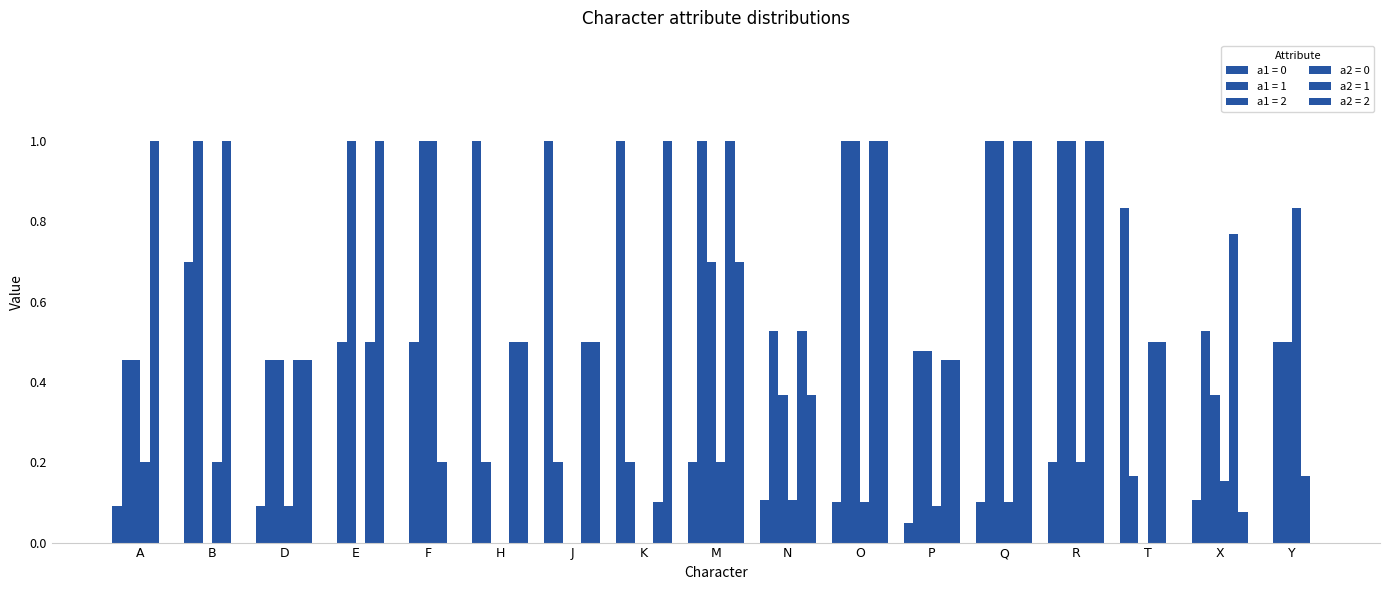

How many data points does each series have?

17